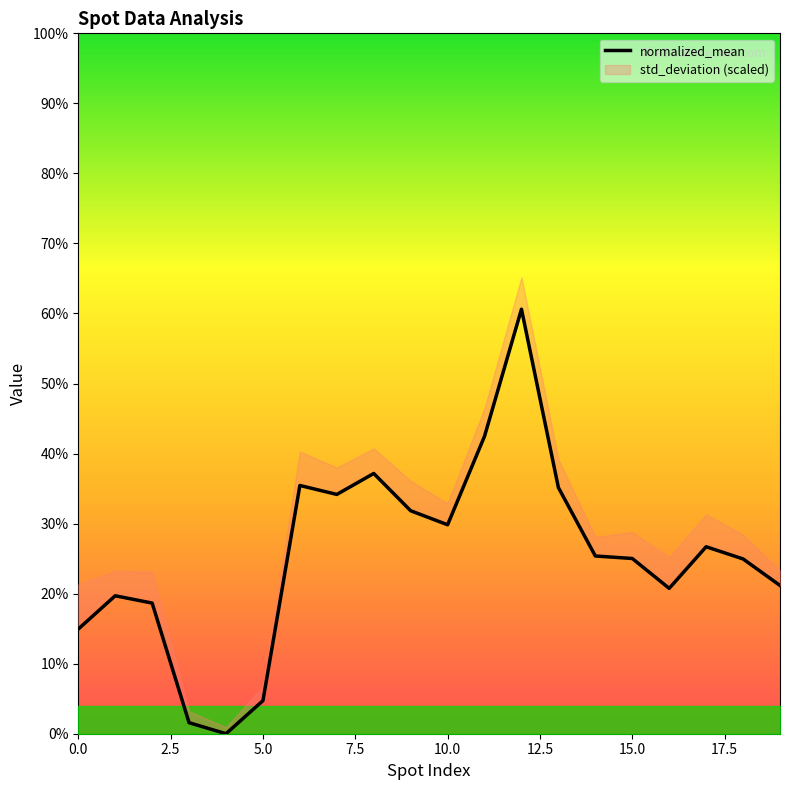

What position from the left is 17?

18